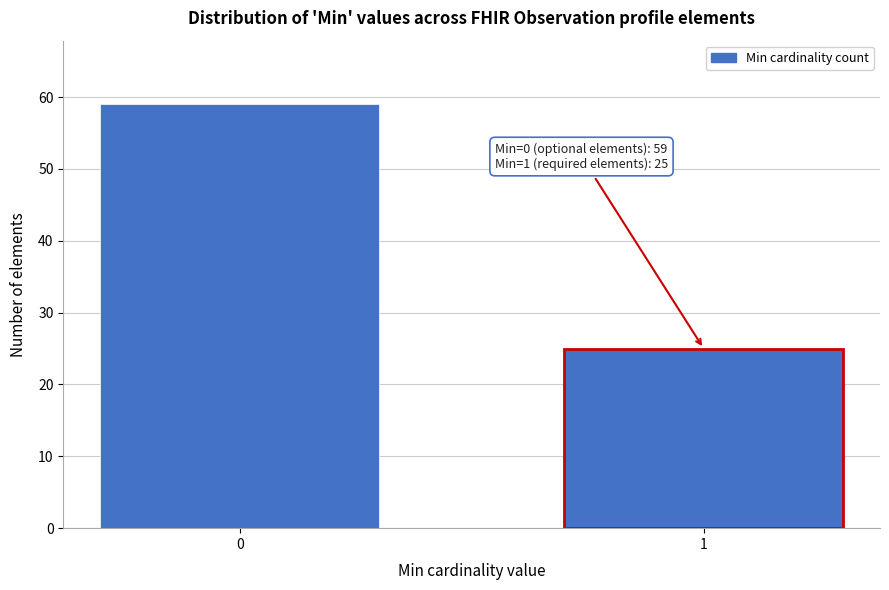

Reading right to left, list all the values displayed in this chart.

1=25	0=59